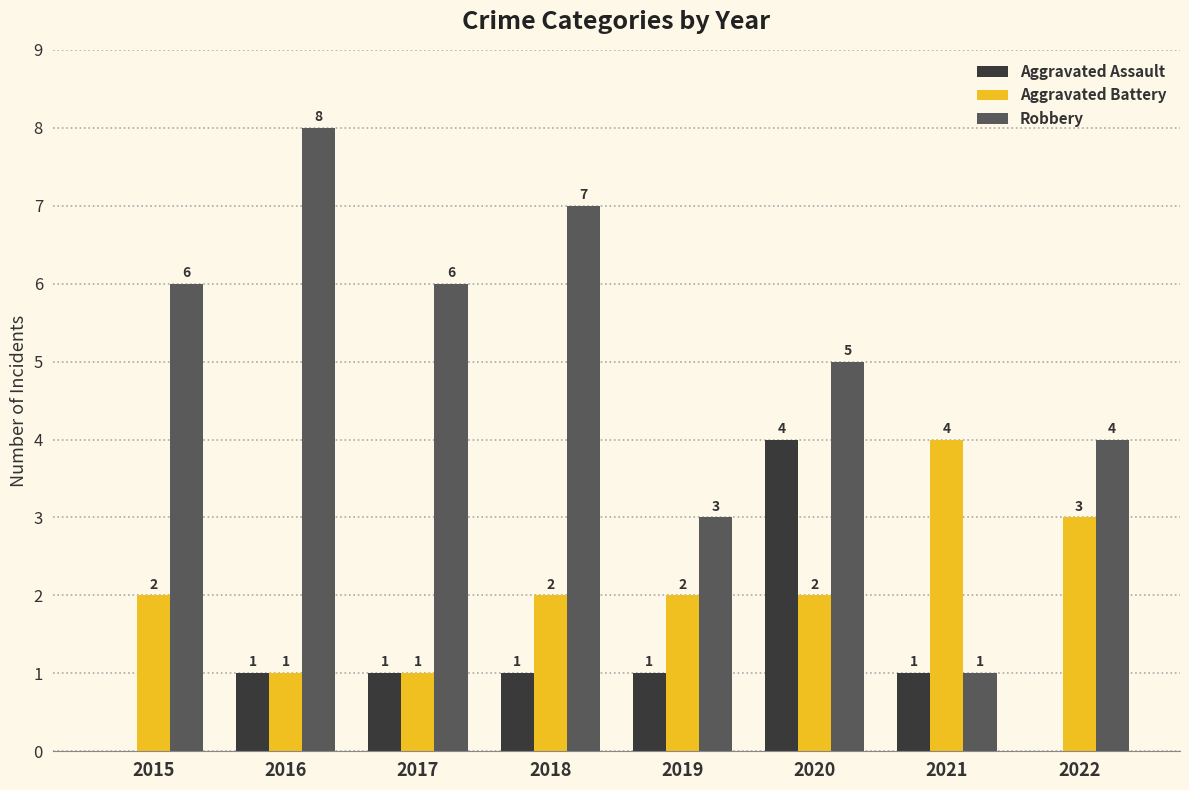

Which series has the largest total across all categories?

Robbery